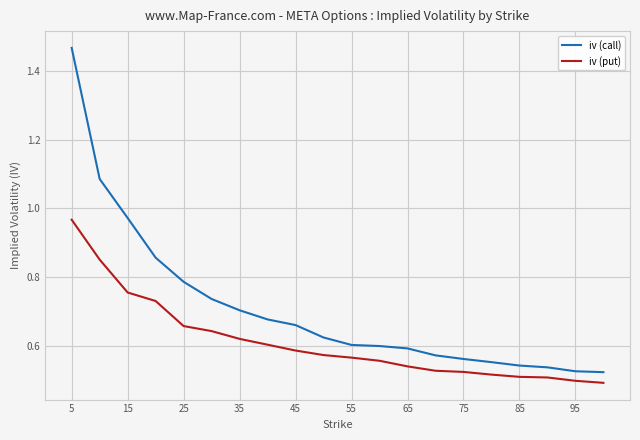

List the series in order of their peak value, lowest first.

iv (put), iv (call)